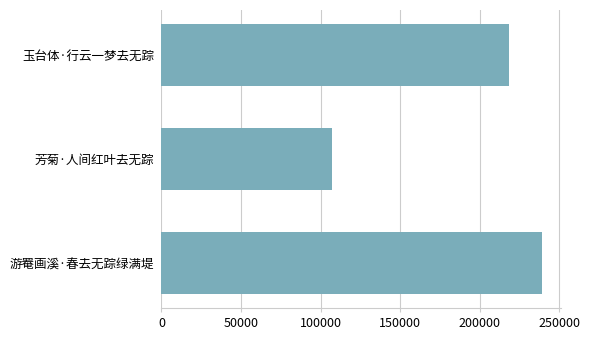

List the labels in order of value, largest first.

游罨画溪·春去无踪绿满堤, 玉台体·行云一梦去无踪, 芳菊·人间红叶去无踪